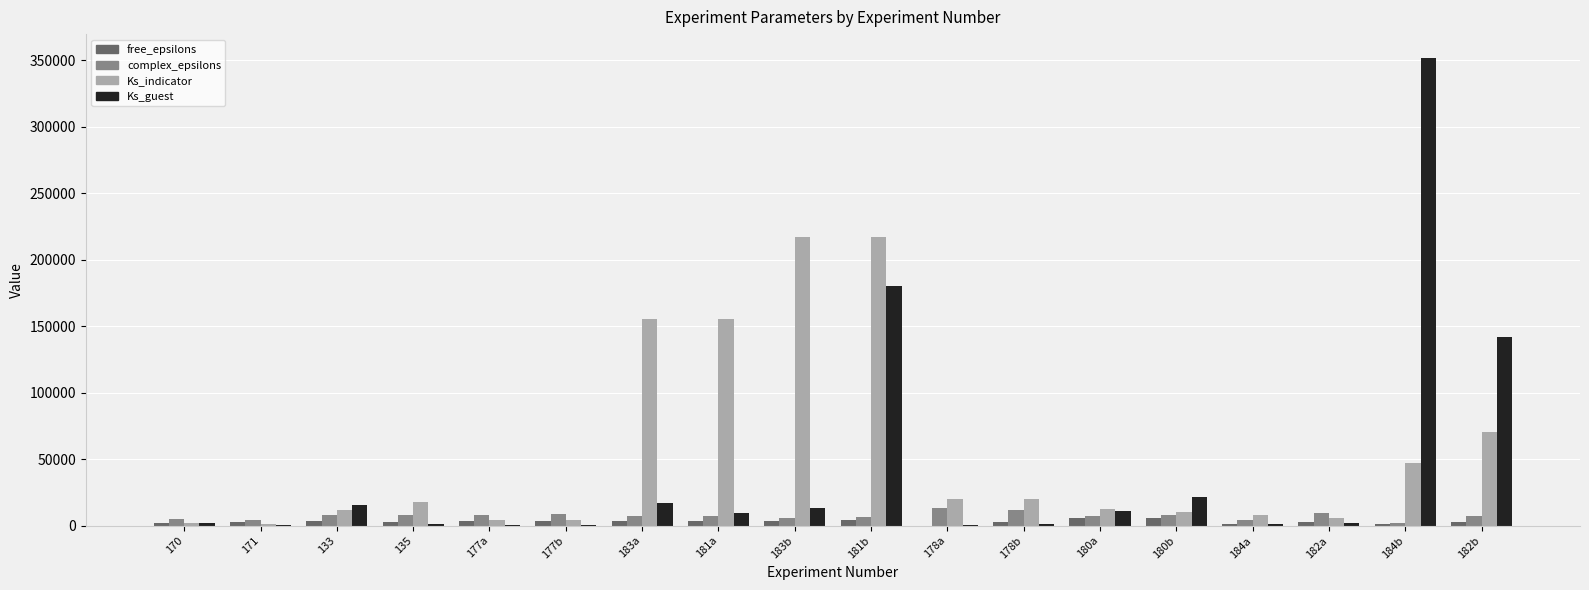

Between 178a and 184b, which series saw the biggest shift?

Ks_guest